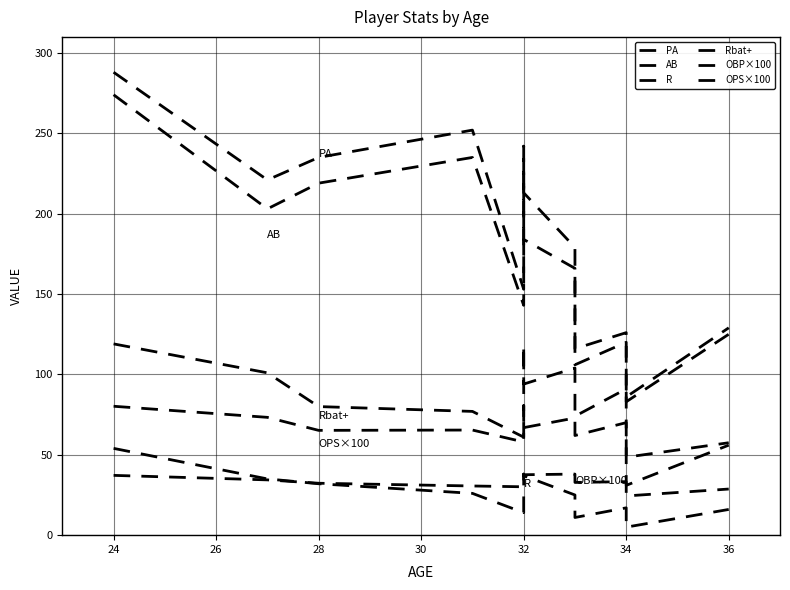

Is the value of OBP×100 at 24 greater than the value of Rbat+ at 32?

No